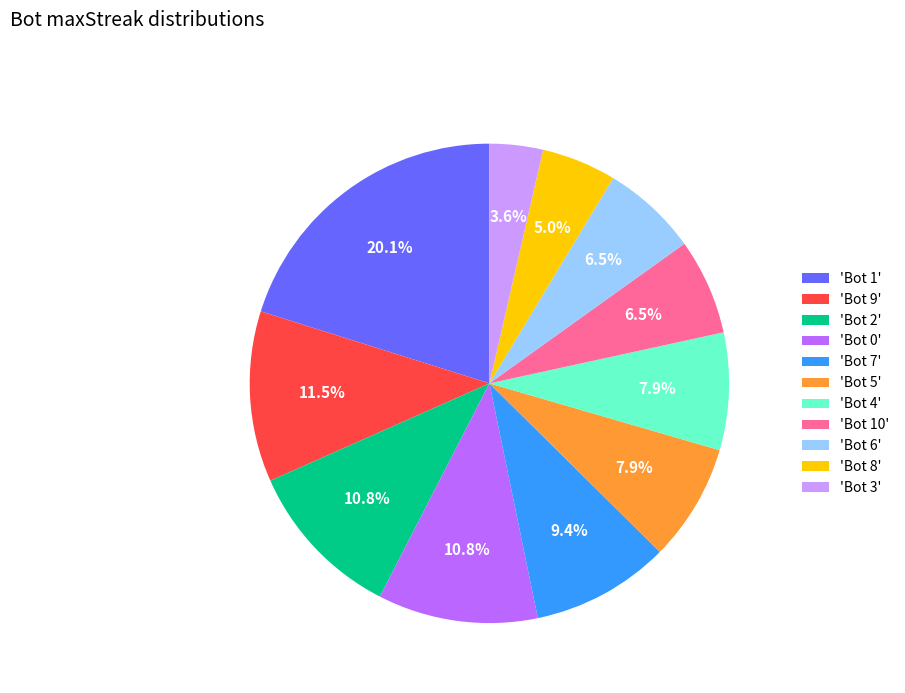

How many segments does this pie chart have?

11